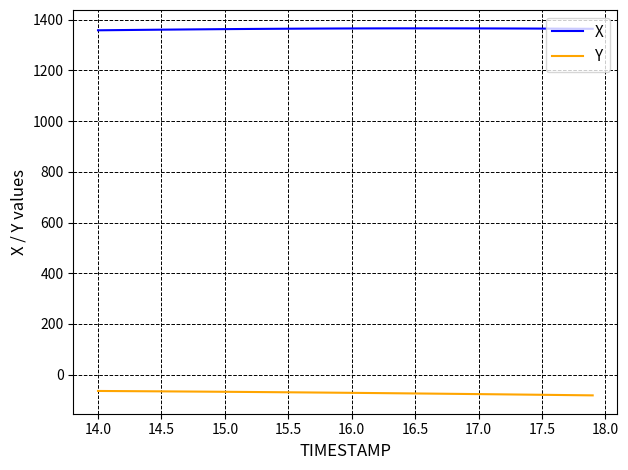

What is the smallest value displayed?

-82.1